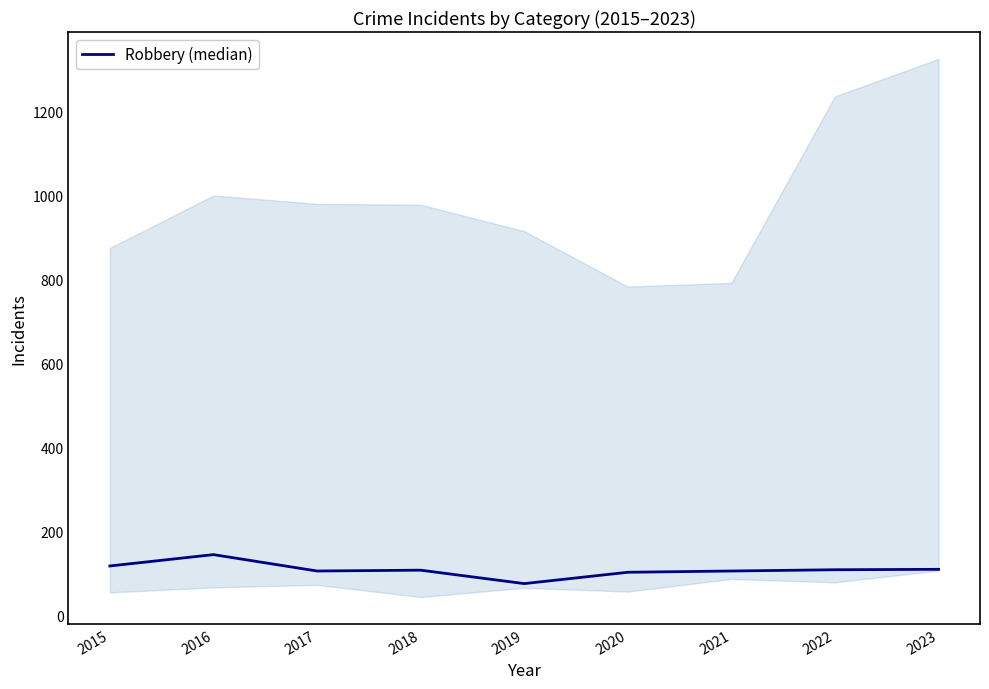

How many lines are shown in the chart?

1